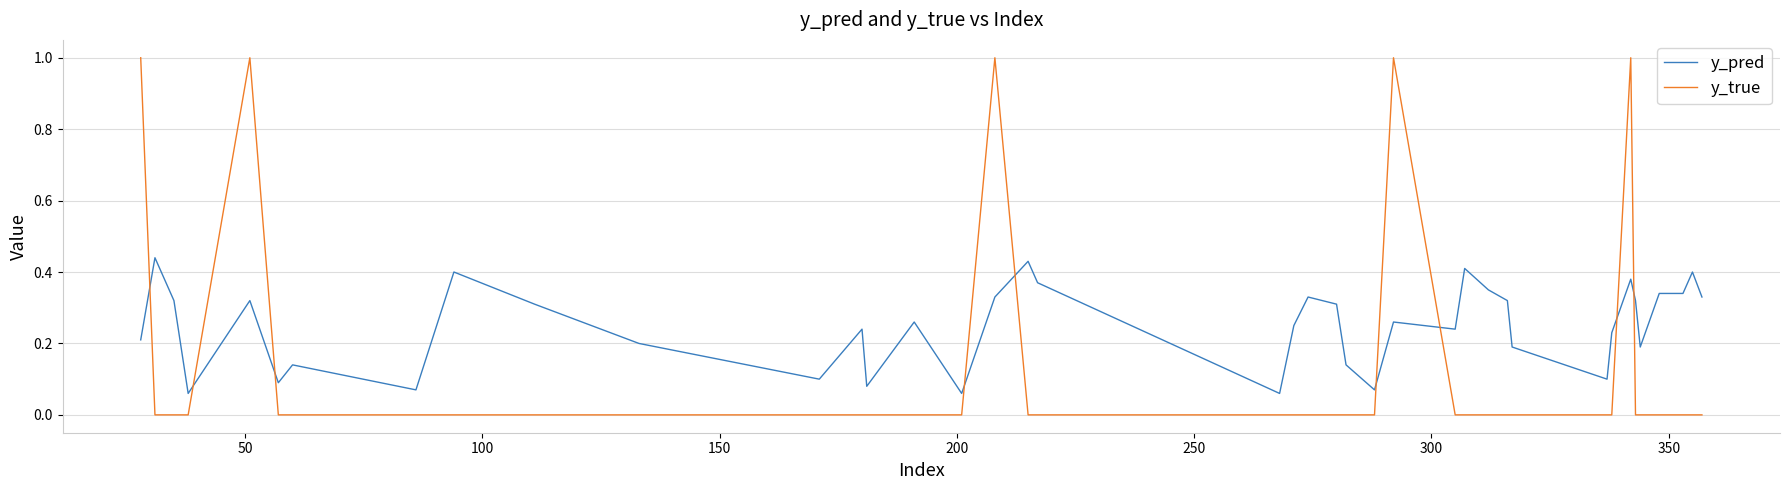

Which series has the largest range (max minus min)?

y_true